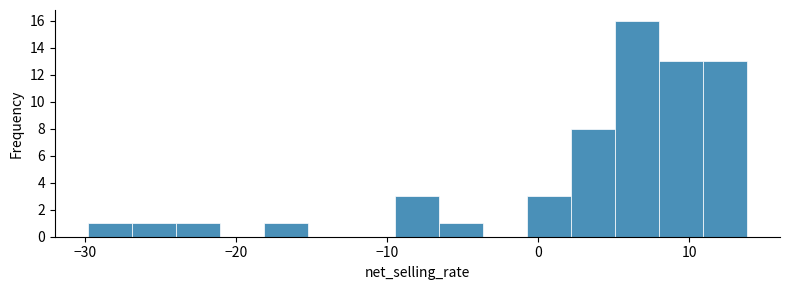

Read against the x-axis, roughly where is the centre of the tallest bar?

7